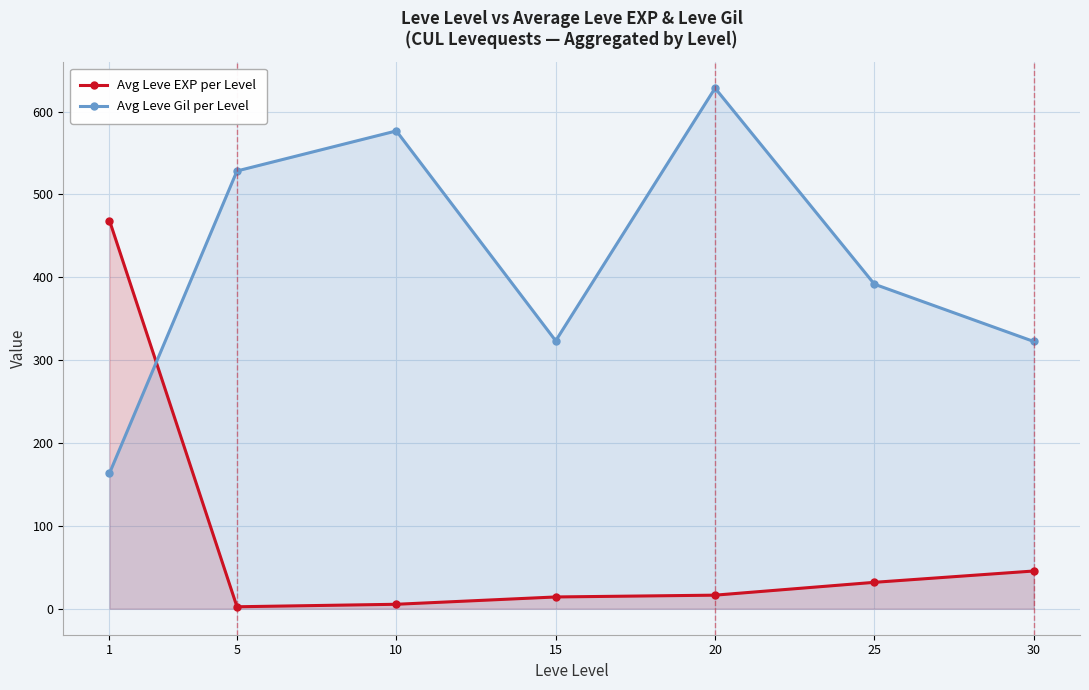

How many distinct data groups are displayed?

2